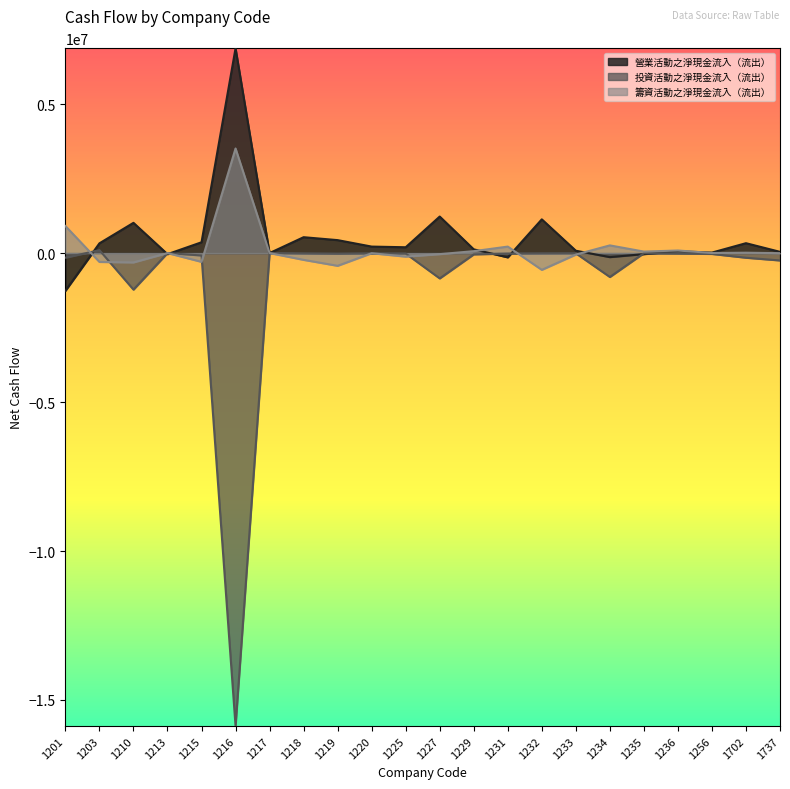

What is the spread (max minus min) of values at 1231?

361935